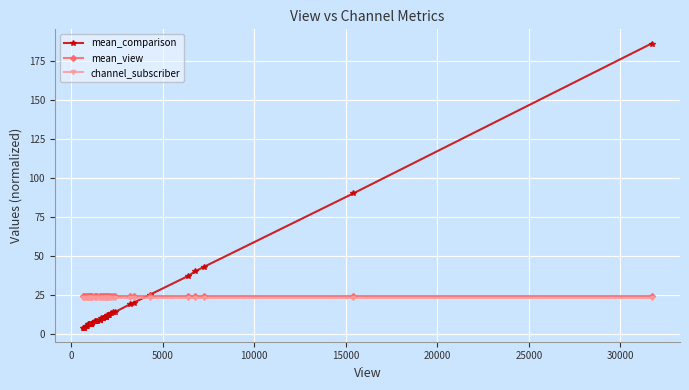

Is it true that channel_subscriber equals 16.0 at 25?

False